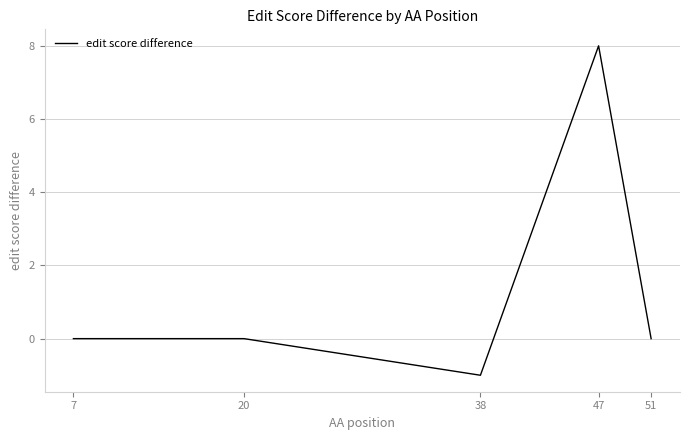

How many series are shown in this chart?

1